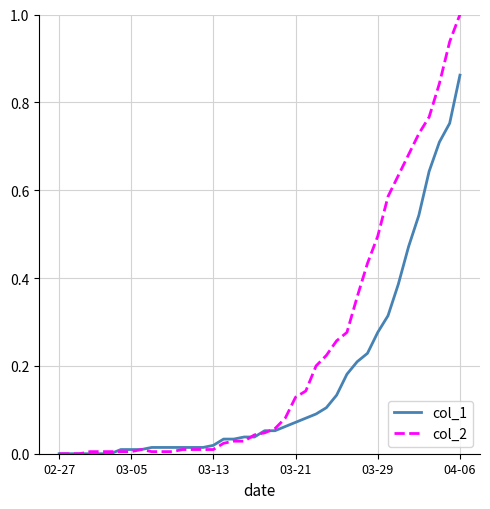

What is the highest value of the col_2 series?

1.0